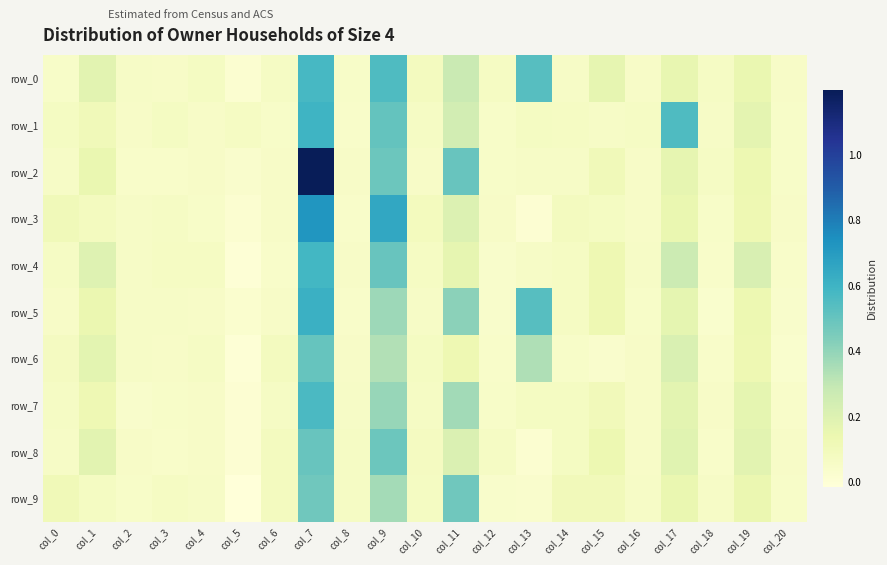

Count the number of categories in the chart.

21